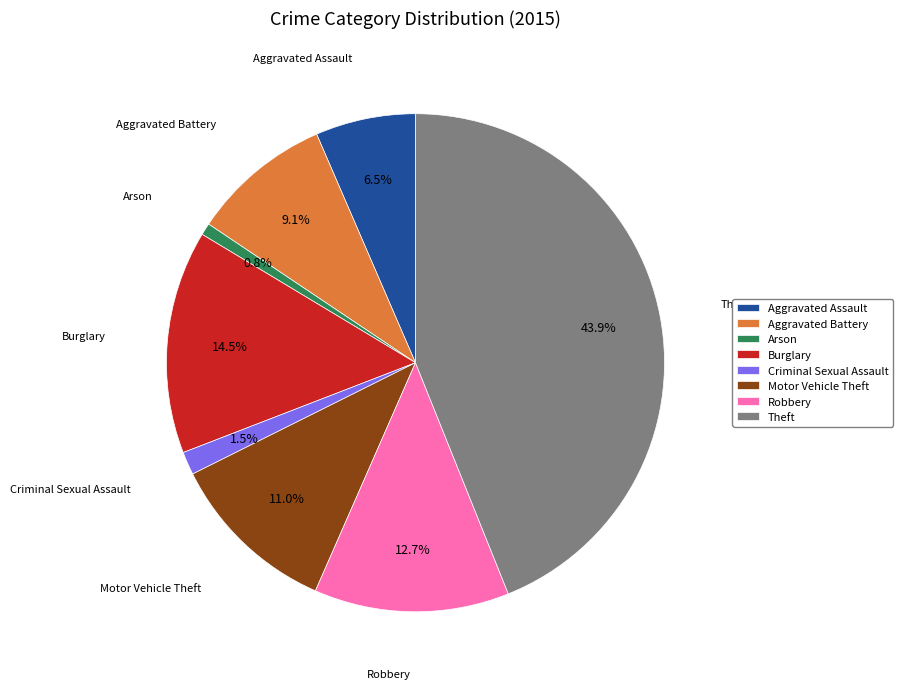

How many segments does this pie chart have?

8